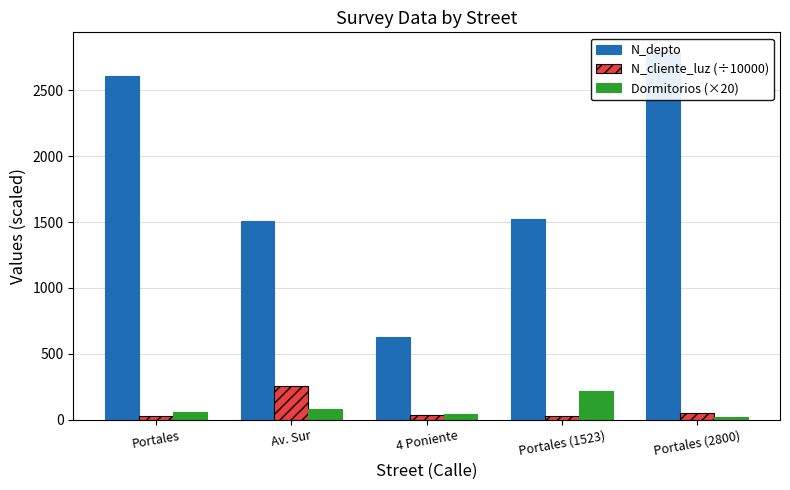

Rank the series at 4 Poniente from lowest to highest value.

N_cliente_luz (÷10000), Dormitorios (×20), N_depto